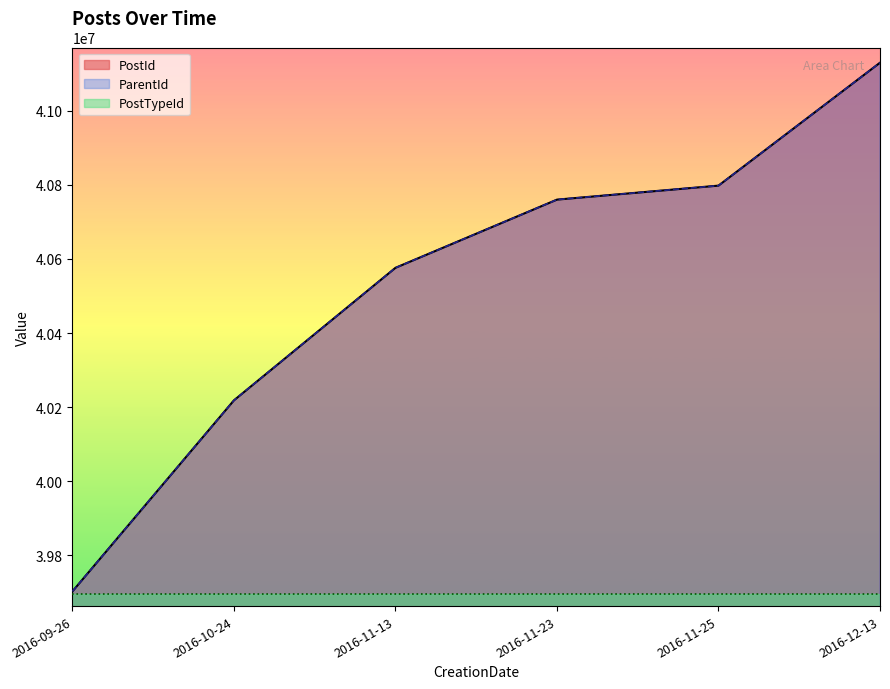

What is the total value across all series at 2016-10-24?

80436602